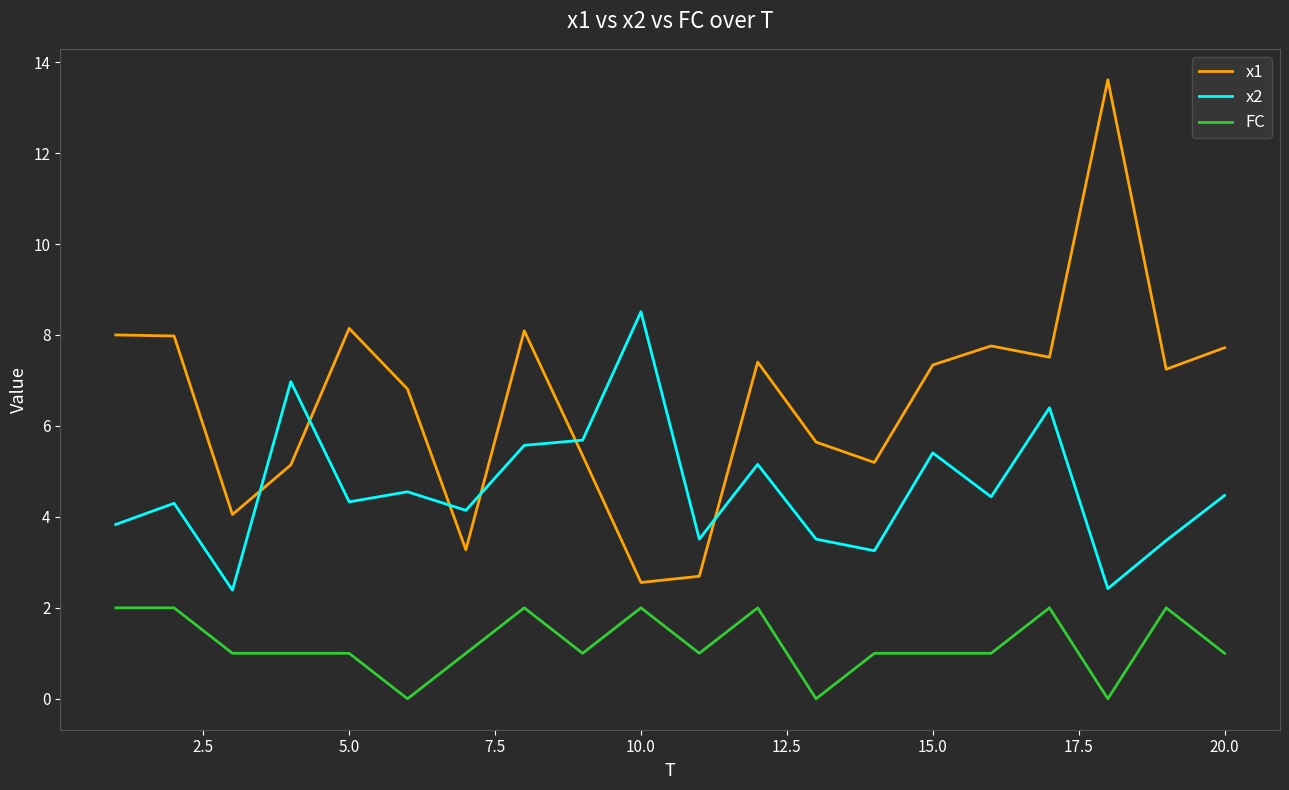

Does the chart display data point markers on the line(s)?

No